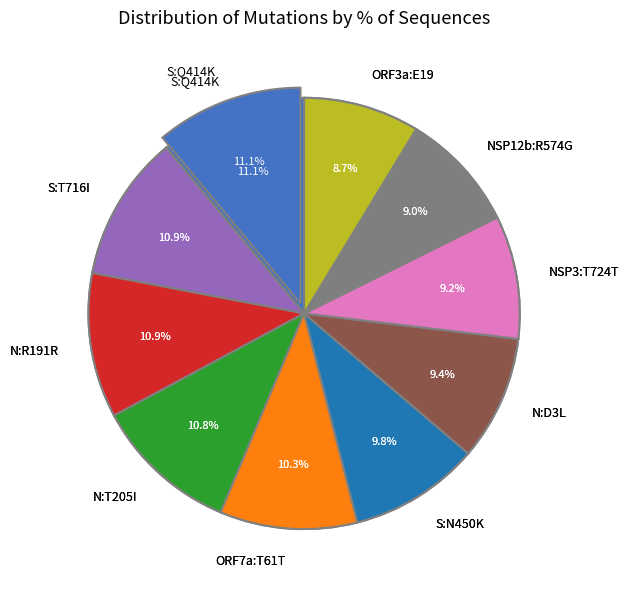

Is N:T205I the majority of the pie?

No